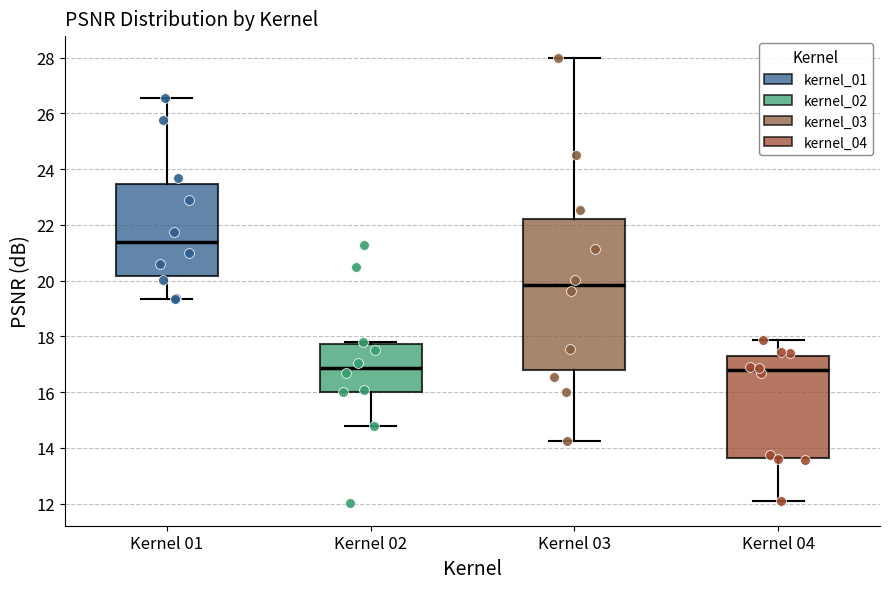

Which box's median line is the highest?

Kernel 01